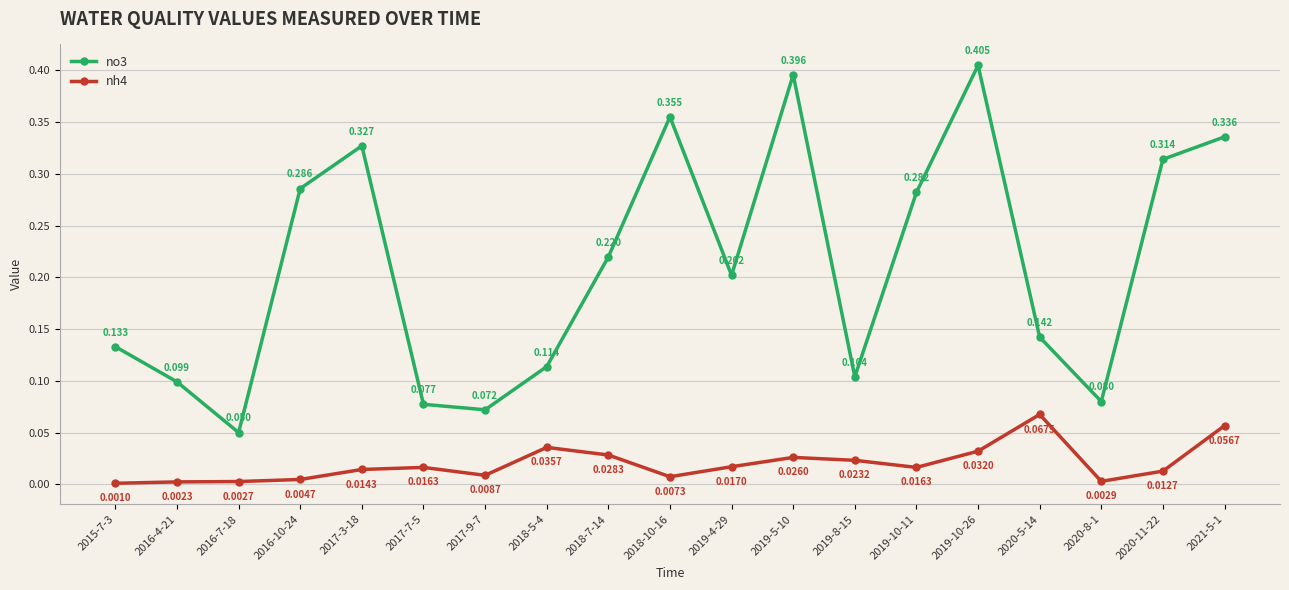

True or false: nh4 and no3 cross at least once.

False